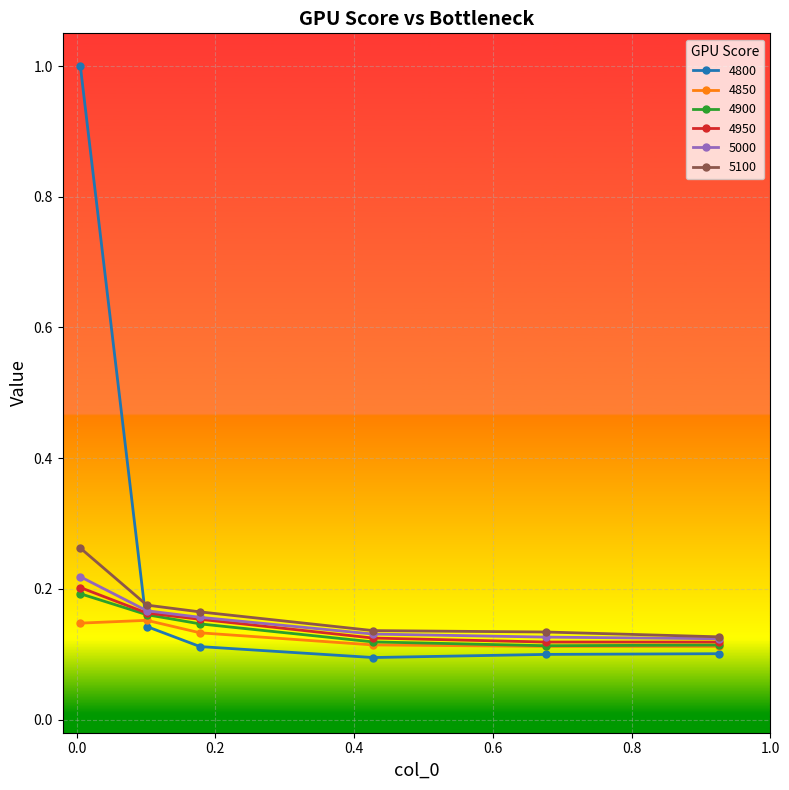

Count the 4800 values in the range 0 to 1.

6